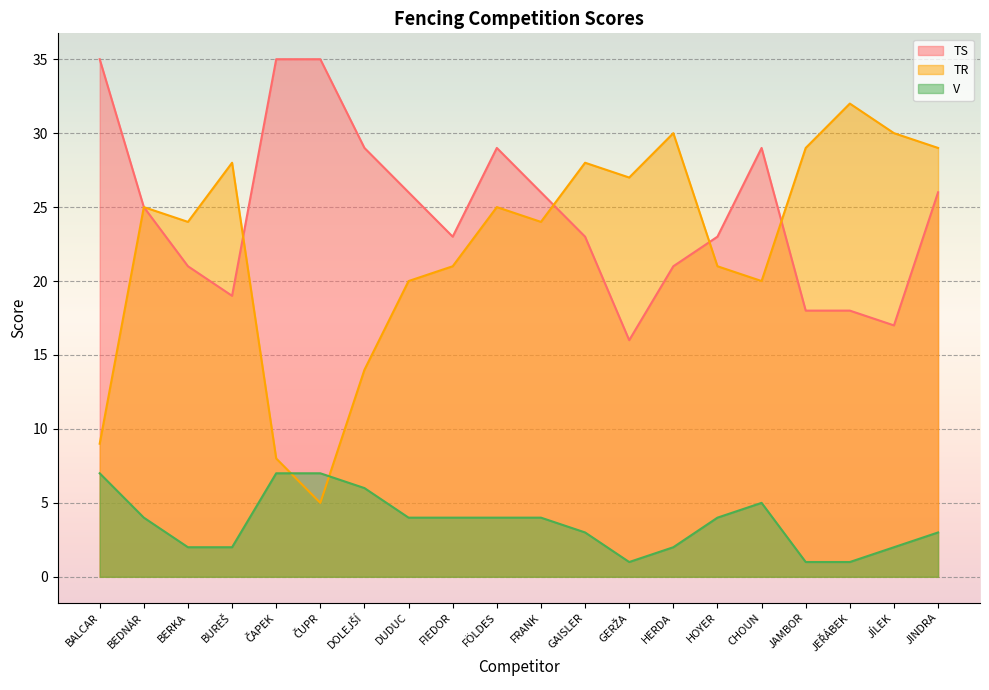

True or false: TS has a value of 13 at BUREŠ.

False